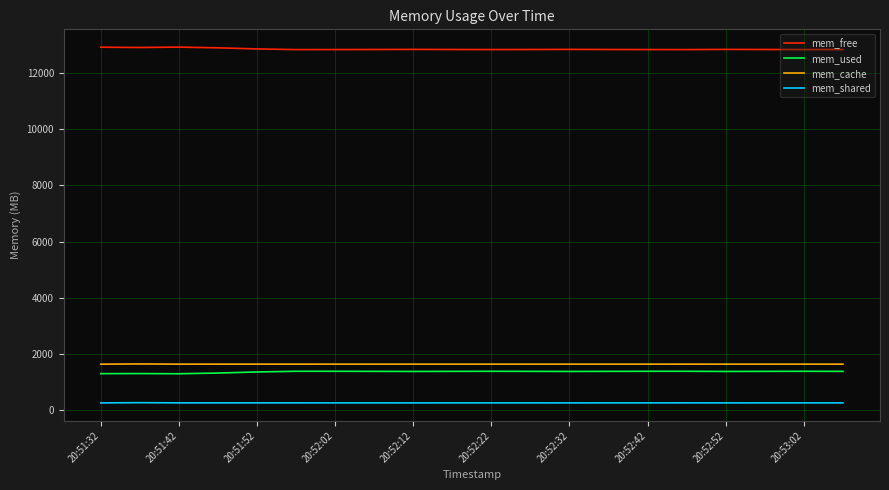

True or false: mem_used and mem_cache intersect in this chart.

False